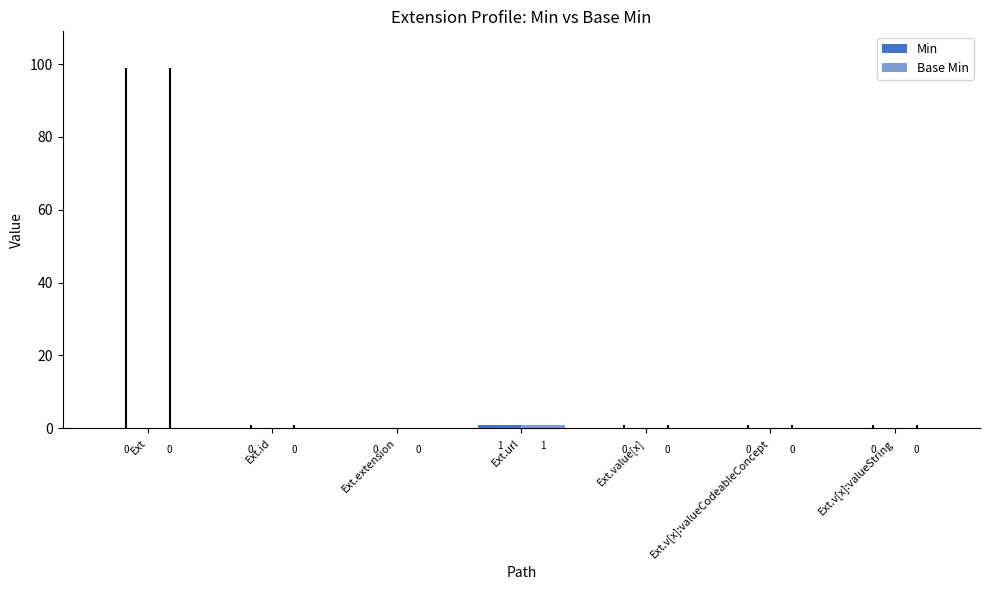

Which series has the largest total across all categories?

Min